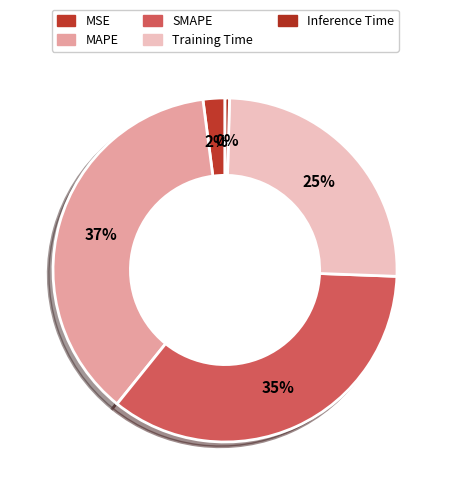

What is the change in value from MSE to MAPE?

+0.1